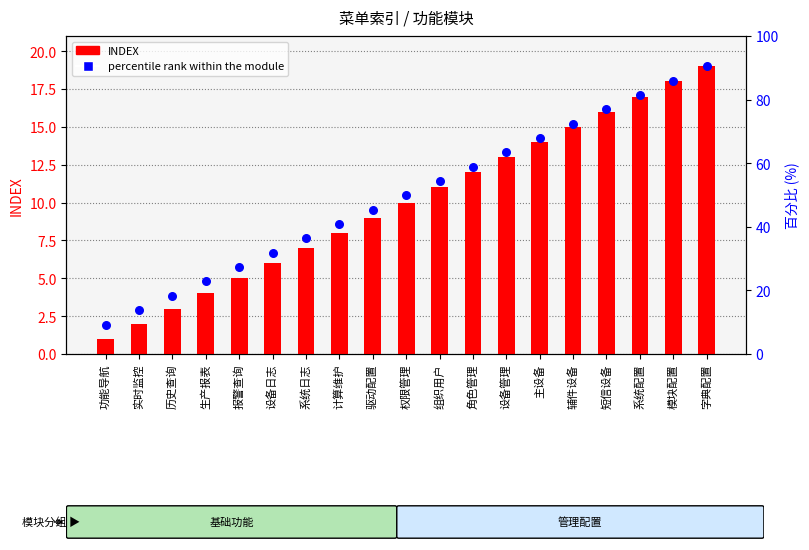

Is the value of percentile rank within the module at 驱动配置 greater than the value of INDEX at 计算维护?

Yes